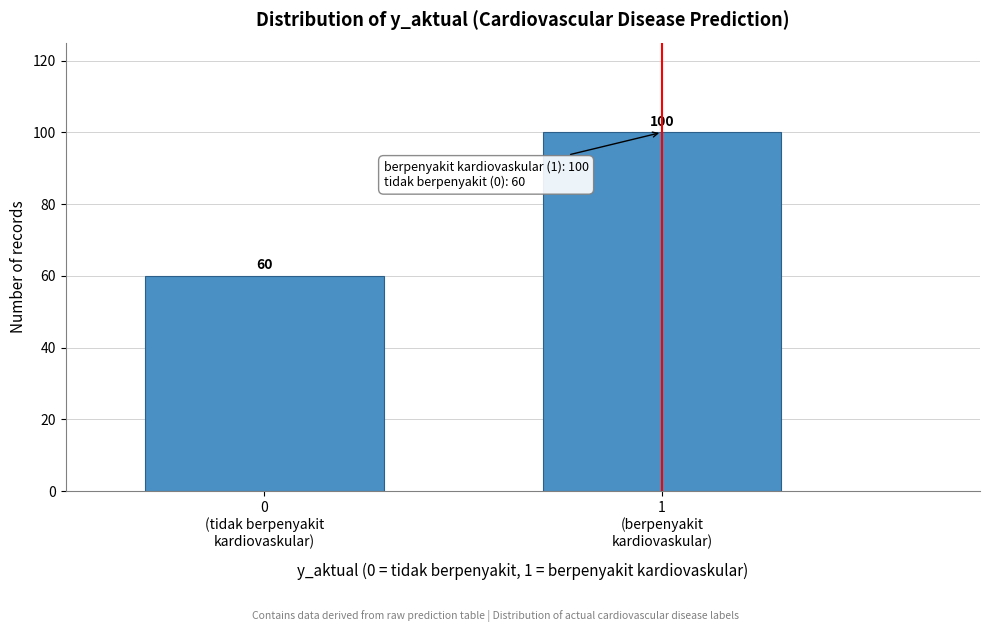

Reading right to left, transcribe all the data shown in this chart.

100	60